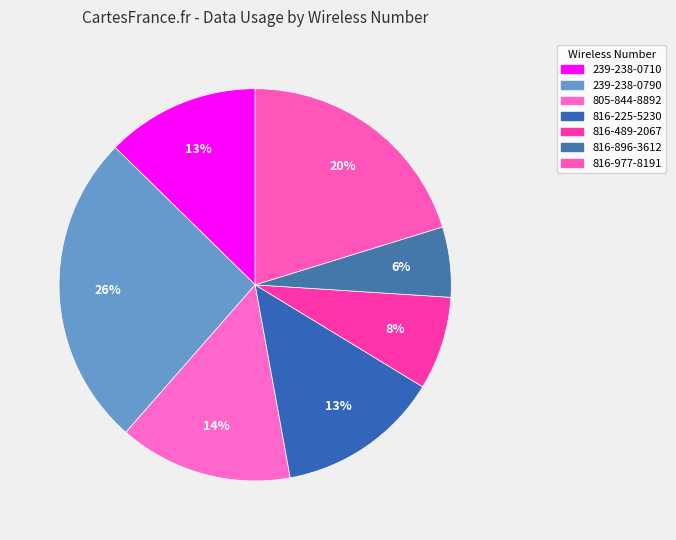

To the nearest percent, what portion does 816-489-2067 represent?

8%